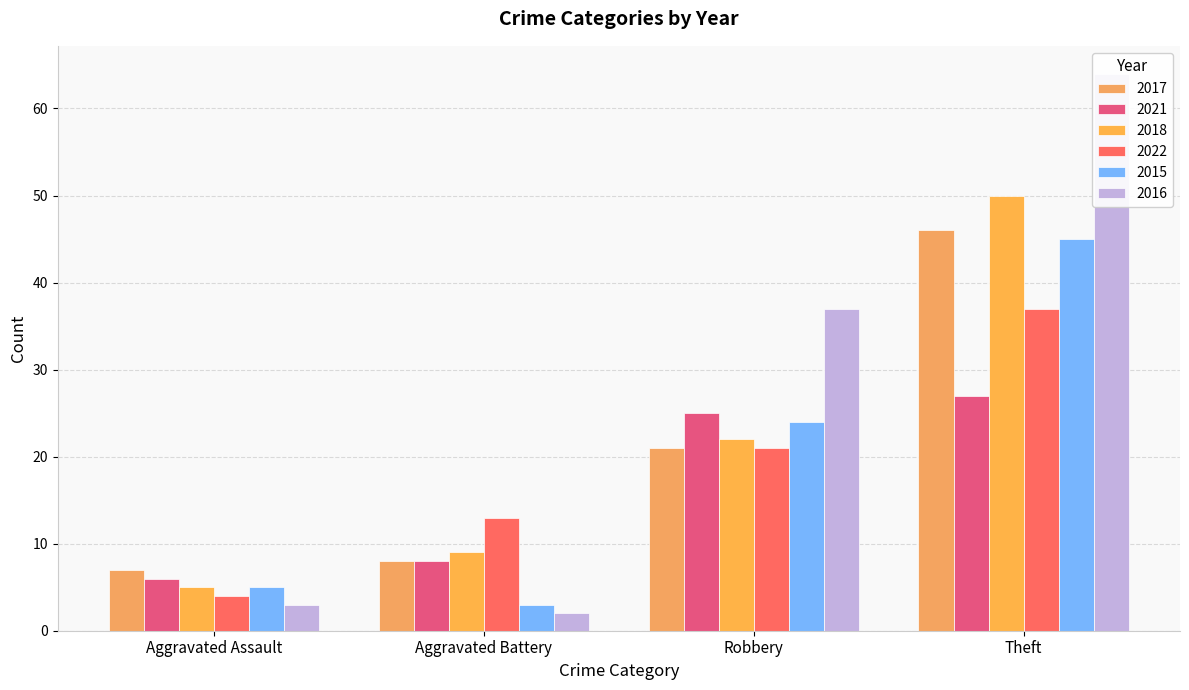

At Aggravated Assault, list the series in order from smallest to largest.

2016, 2022, 2018, 2015, 2021, 2017